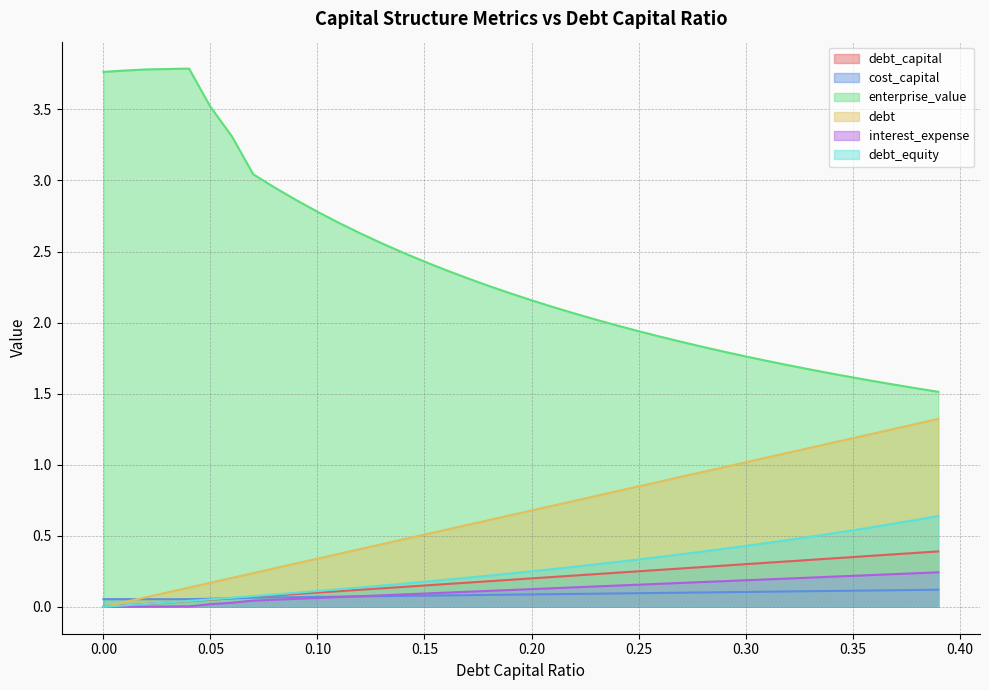

The interest_expense series shows 0.3 at 0.32. True or false?

False